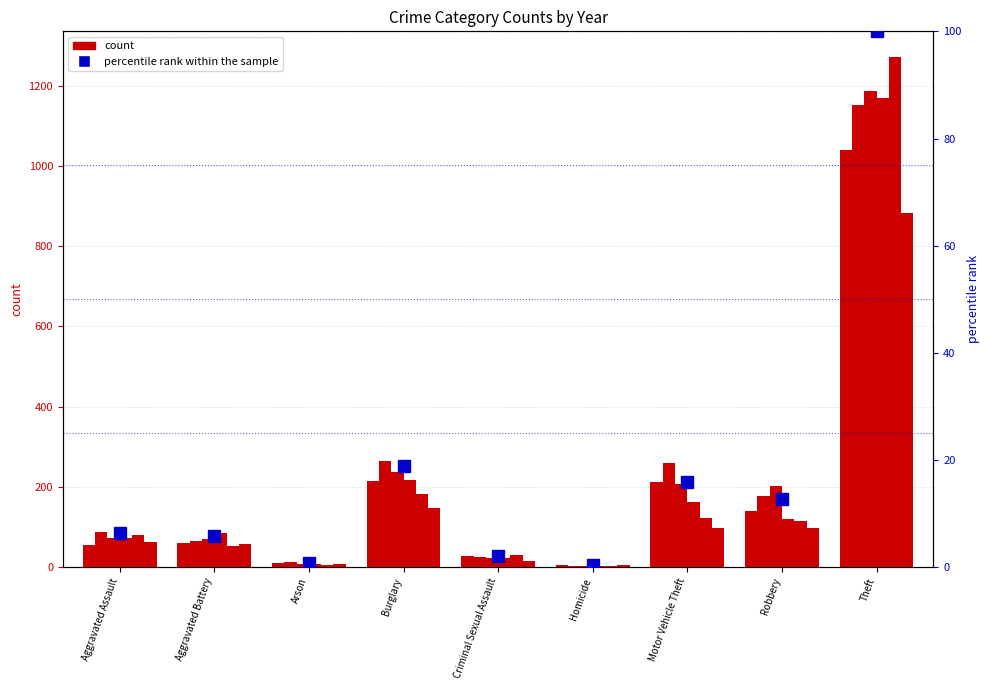

Which has a higher value, Robbery or Aggravated Battery?

Robbery